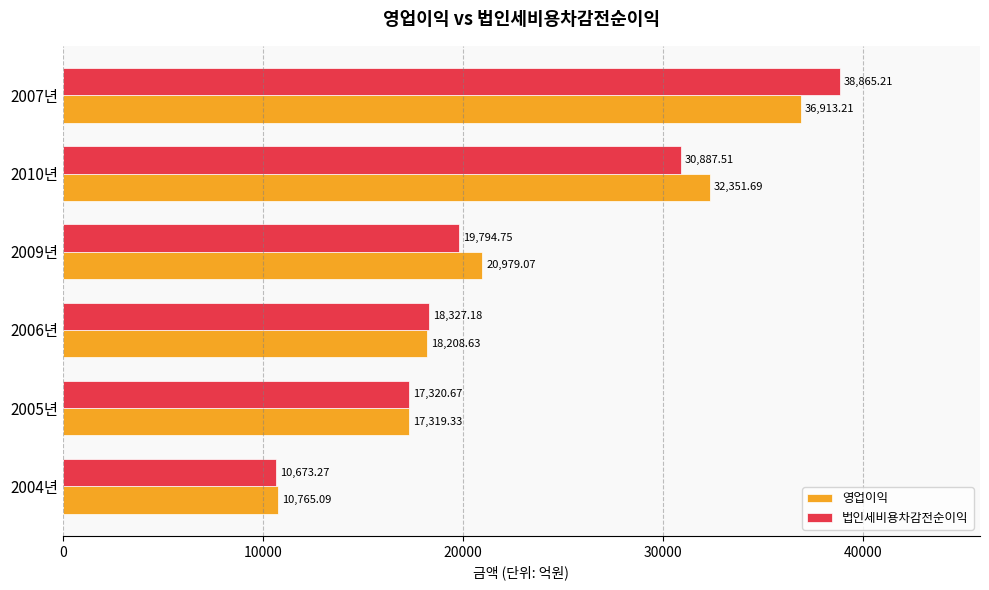

Between 2005년 and 2009년, which series saw the biggest shift?

영업이익